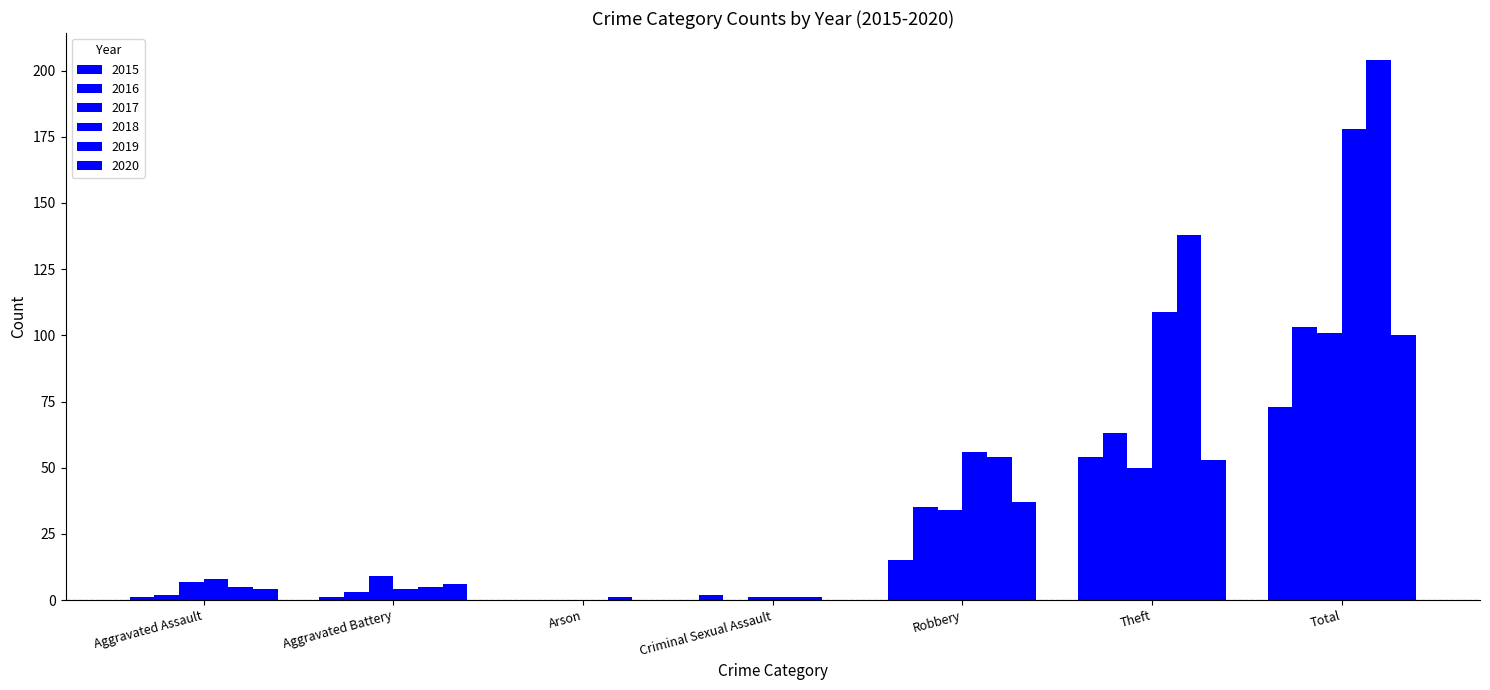

Is it true that 2016 equals 35 at Robbery?

True